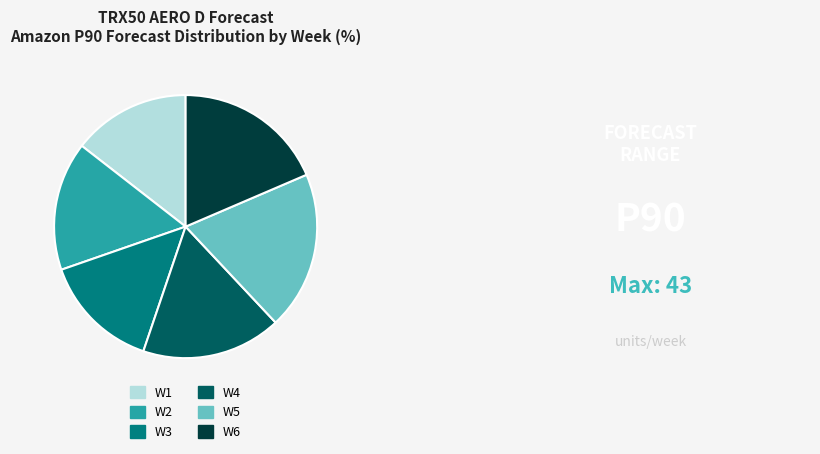

Do W5 and W6 together represent more than half of the pie?

No